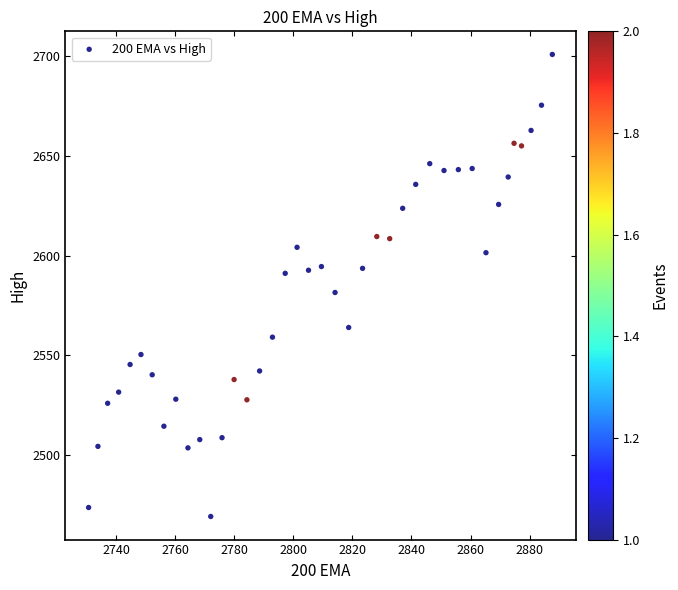

What Y value in the scatter plot is closest to 2585?

2581.5